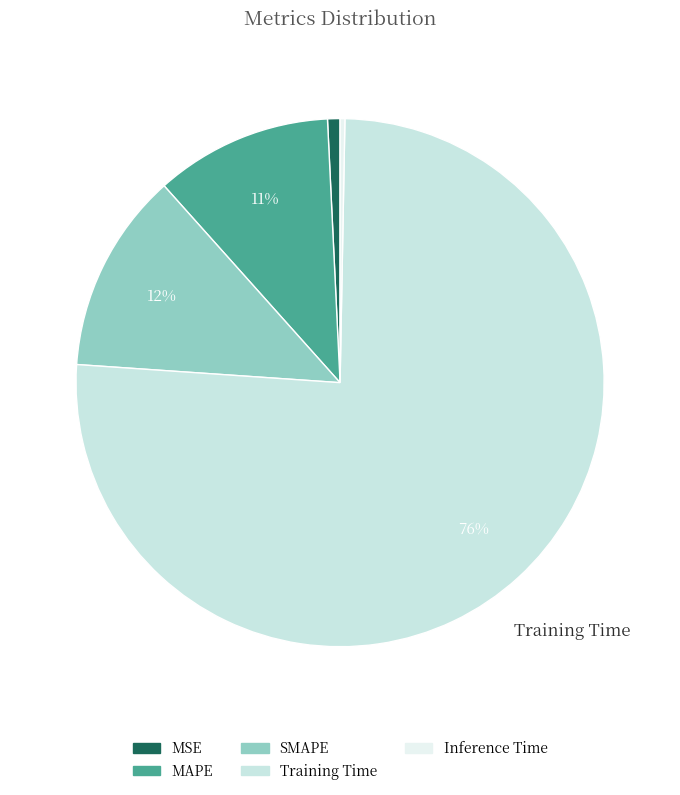

To the nearest percent, what is the combined percentage of SMAPE and MSE?

13%